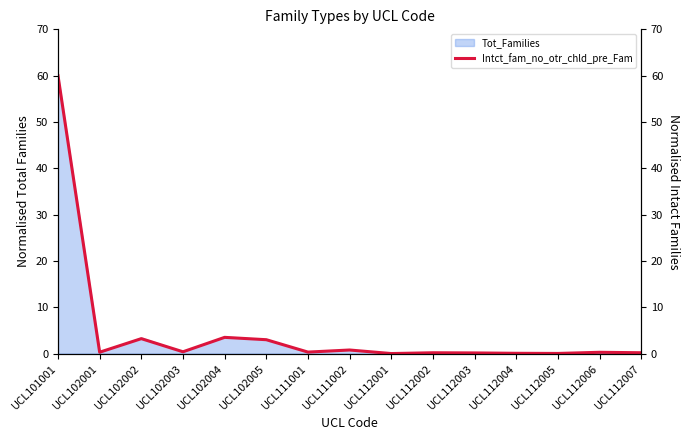

Where is the first local maximum?

UCL102002